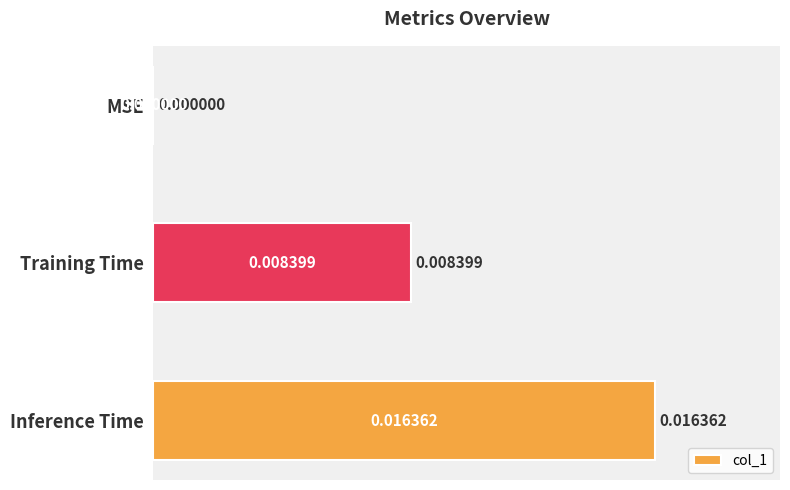

How many series are shown in this chart?

1